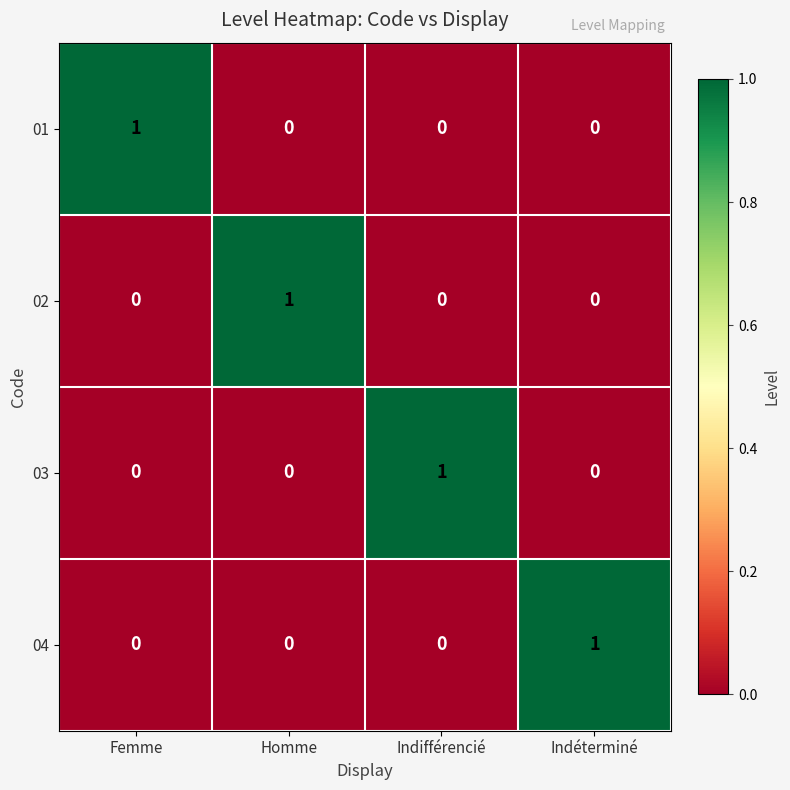

Count the number of data series in this chart.

4